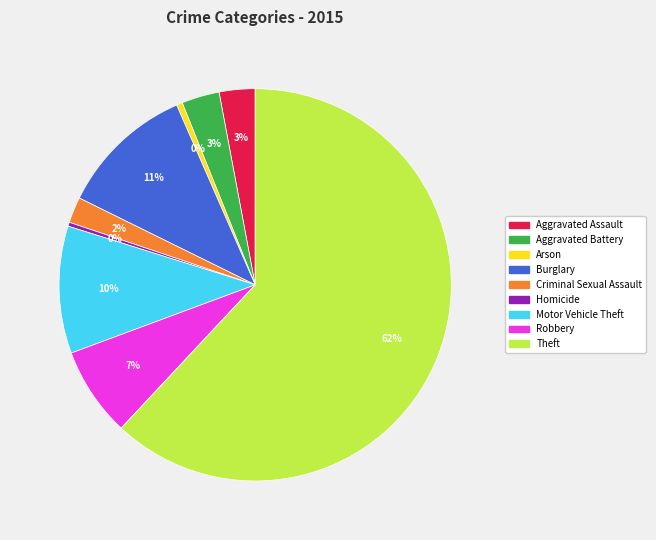

Which category has the biggest portion of the pie?

Theft